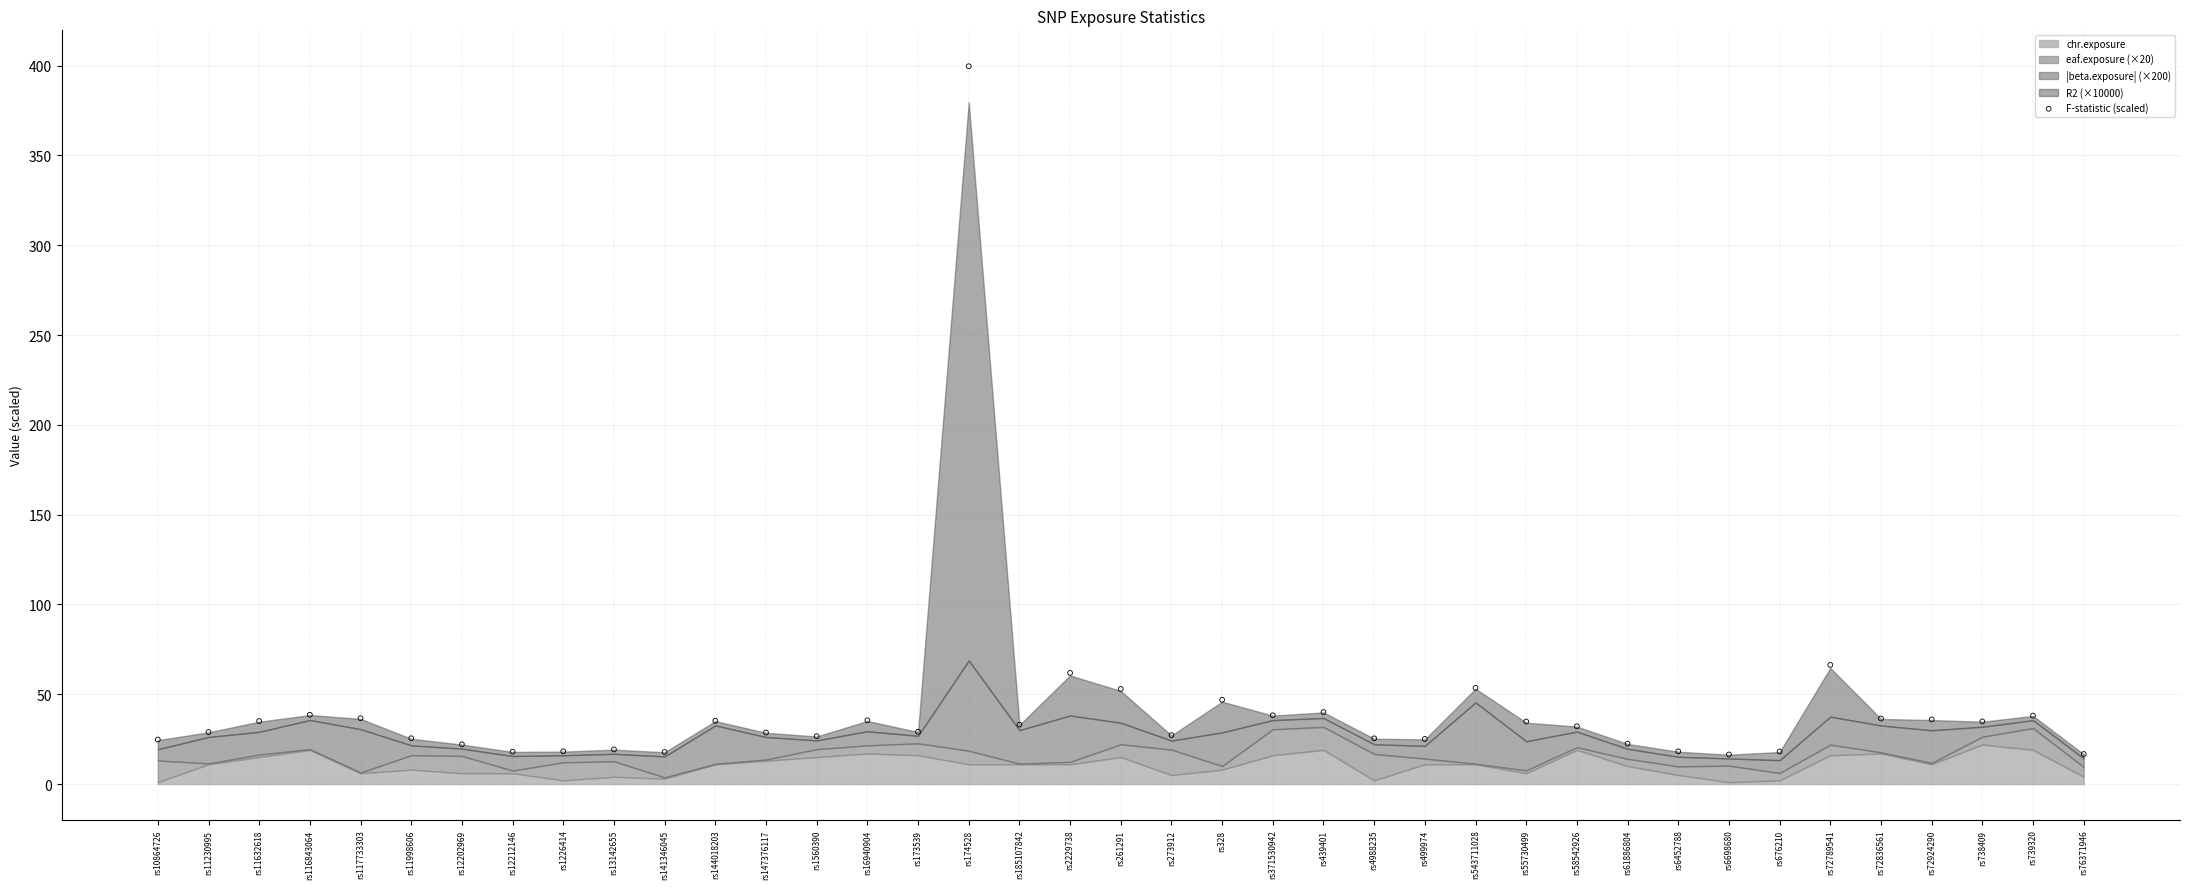

What is the range of Y values (max minus min)?

383.3